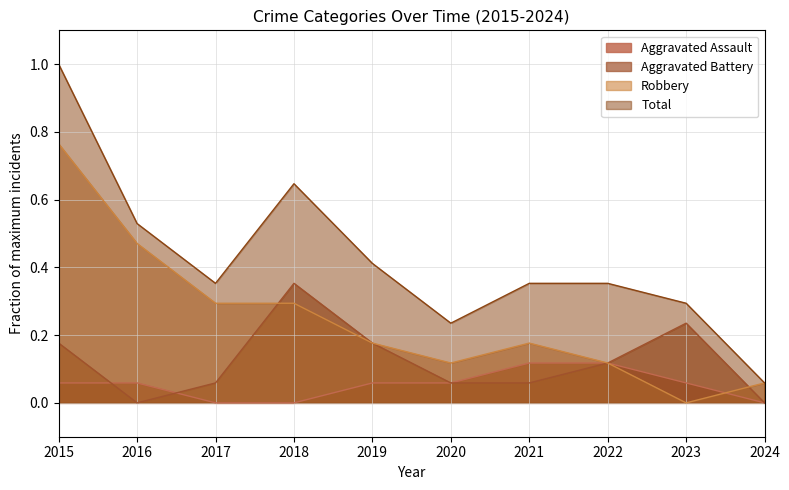

Reading left to right, list all the values displayed in this chart.

Aggravated Assault: 2015=0.1	2016=0.1	2017=0.0	2018=0.0	2019=0.1	2020=0.1	2021=0.1	2022=0.1	2023=0.1	2024=0.0
Aggravated Battery: 2015=0.2	2016=0.0	2017=0.1	2018=0.4	2019=0.2	2020=0.1	2021=0.1	2022=0.1	2023=0.2	2024=0.0
Robbery: 2015=0.8	2016=0.5	2017=0.3	2018=0.3	2019=0.2	2020=0.1	2021=0.2	2022=0.1	2023=0.0	2024=0.1
Total: 2015=1.0	2016=0.5	2017=0.4	2018=0.6	2019=0.4	2020=0.2	2021=0.4	2022=0.4	2023=0.3	2024=0.1